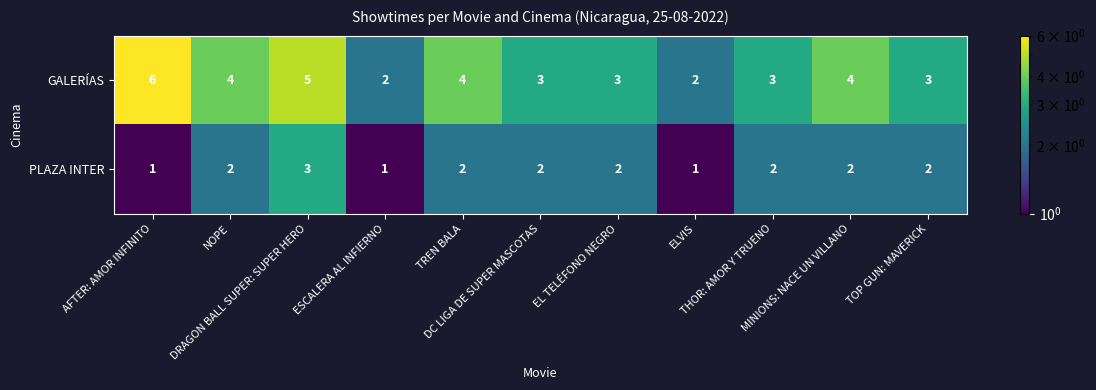

What is the greatest value displayed?

6